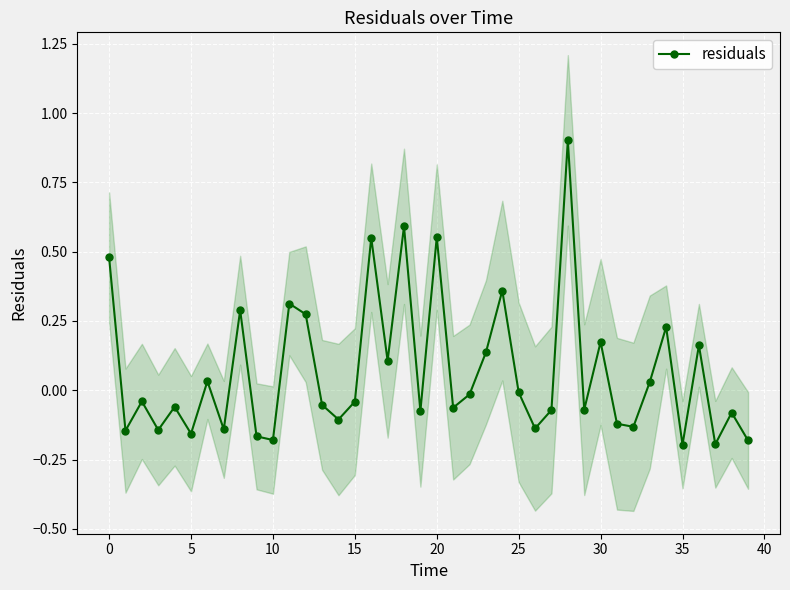

What is the maximum value for residuals?

0.9